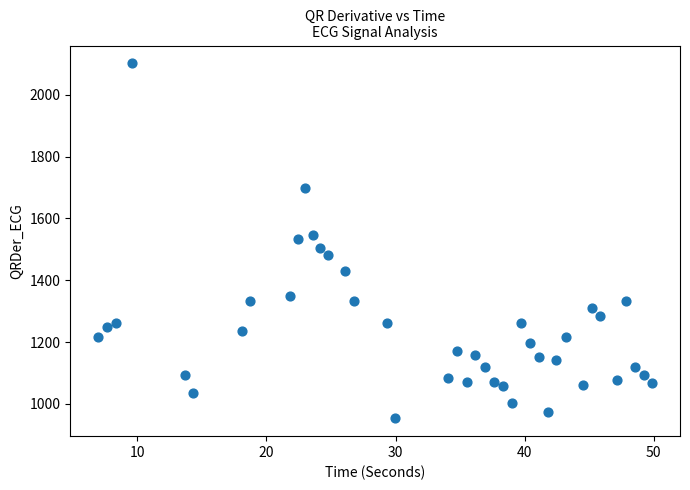

What is the range of X values (max minus min)?

42.9